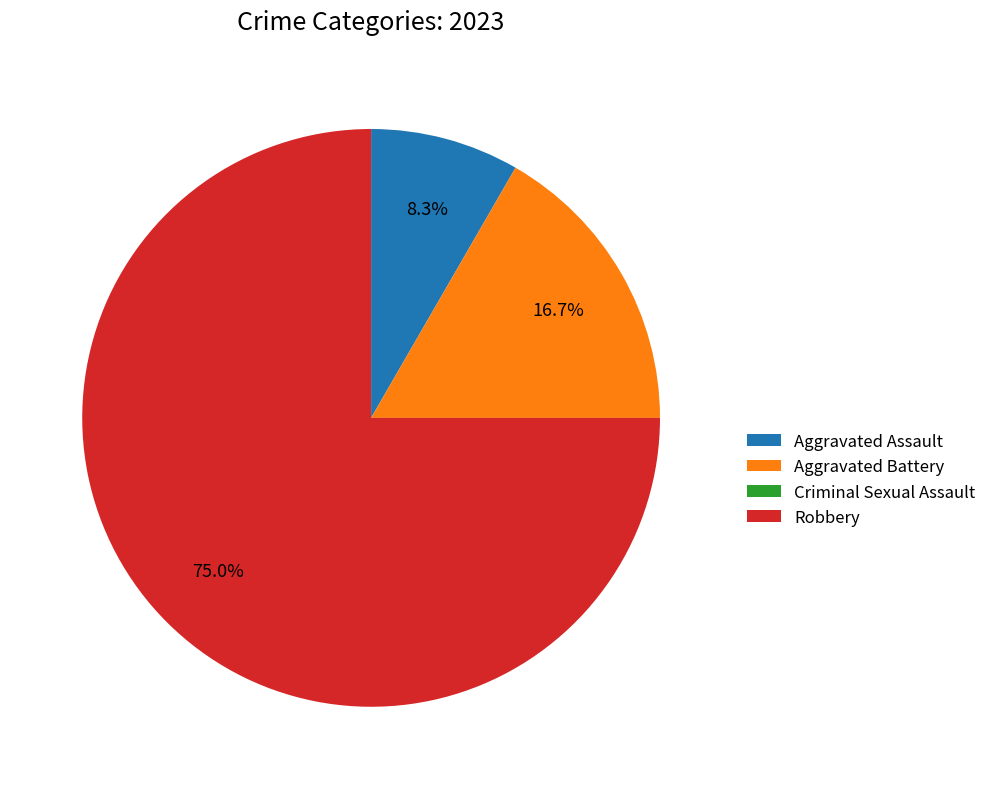

Which slice represents more than half of the pie?

Robbery